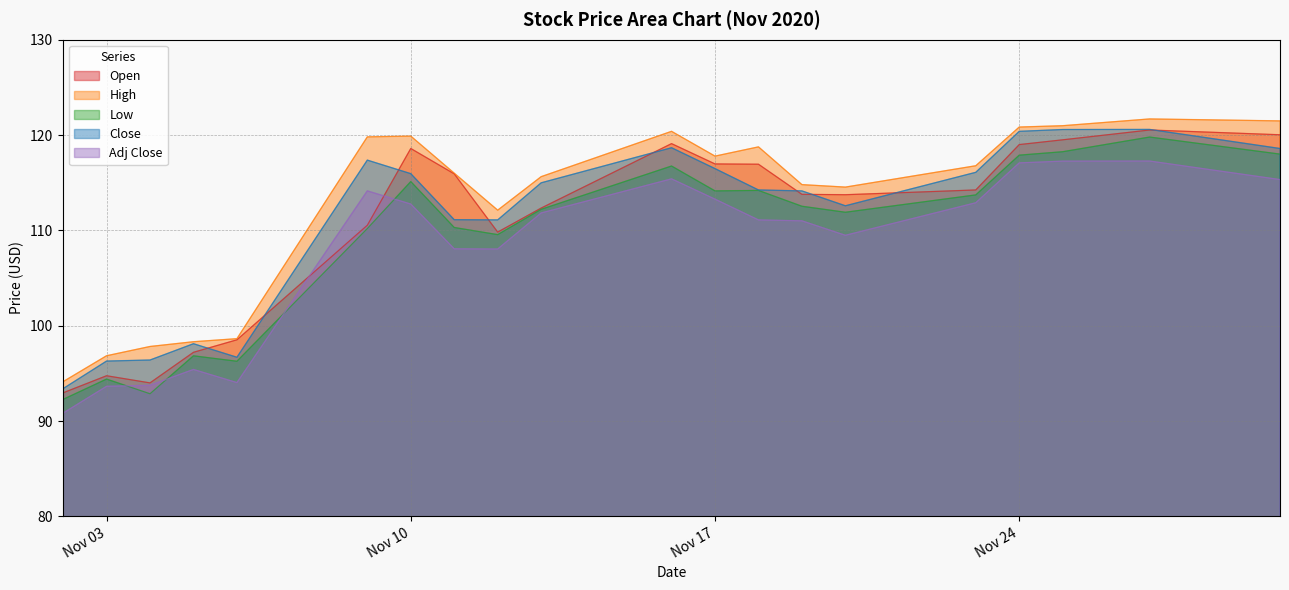

Between 2020-11-18 and 2020-11-11, which is larger?

2020-11-18